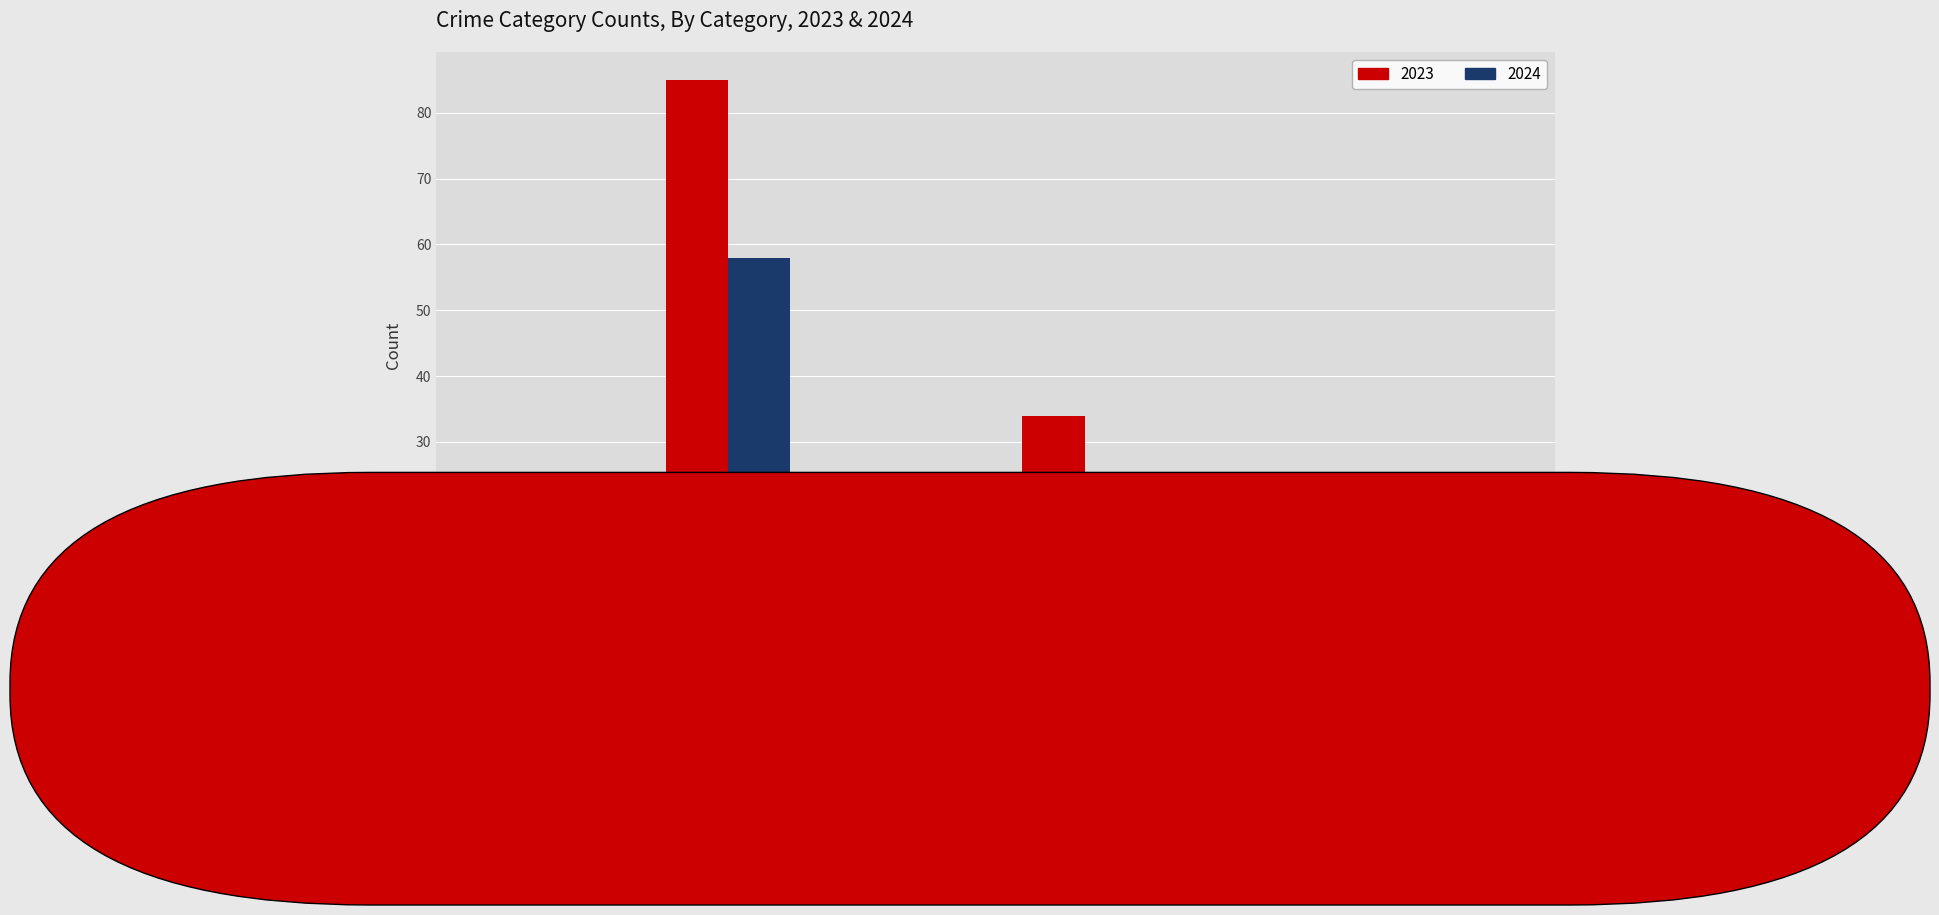

Reading left to right, list all the values displayed in this chart.

2023: 3	85	14	34	0	1
2024: 4	58	12	23	0	0